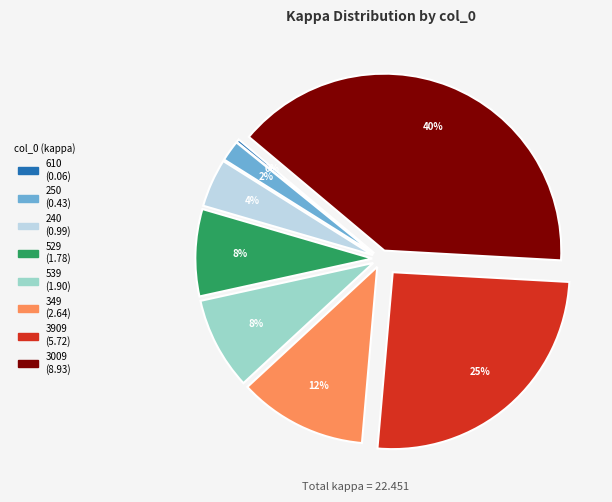

What percentage is the 3009 slice, to the nearest percent?

40%